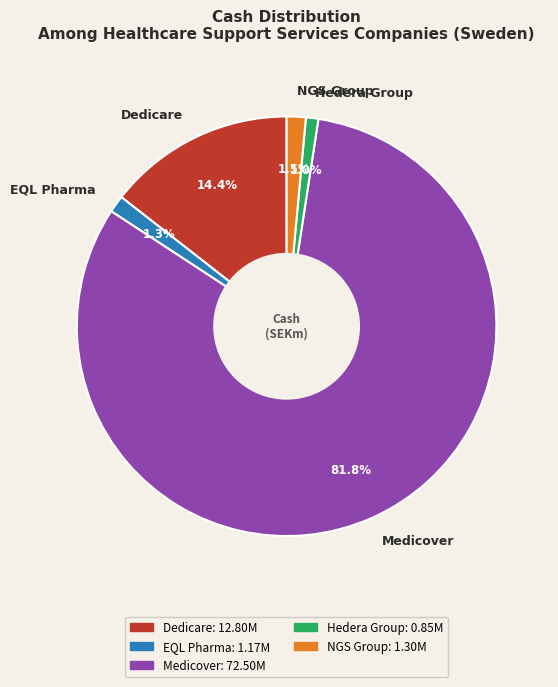

Which slice is the largest?

Medicover